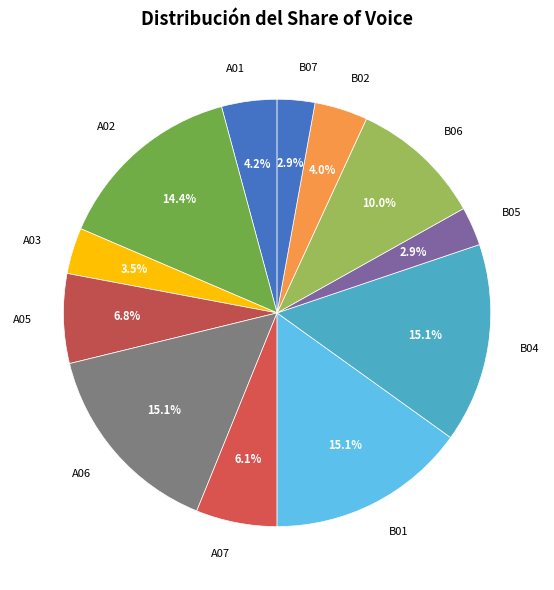

What is the ratio of the value at A07 to the value at B05?

2.1